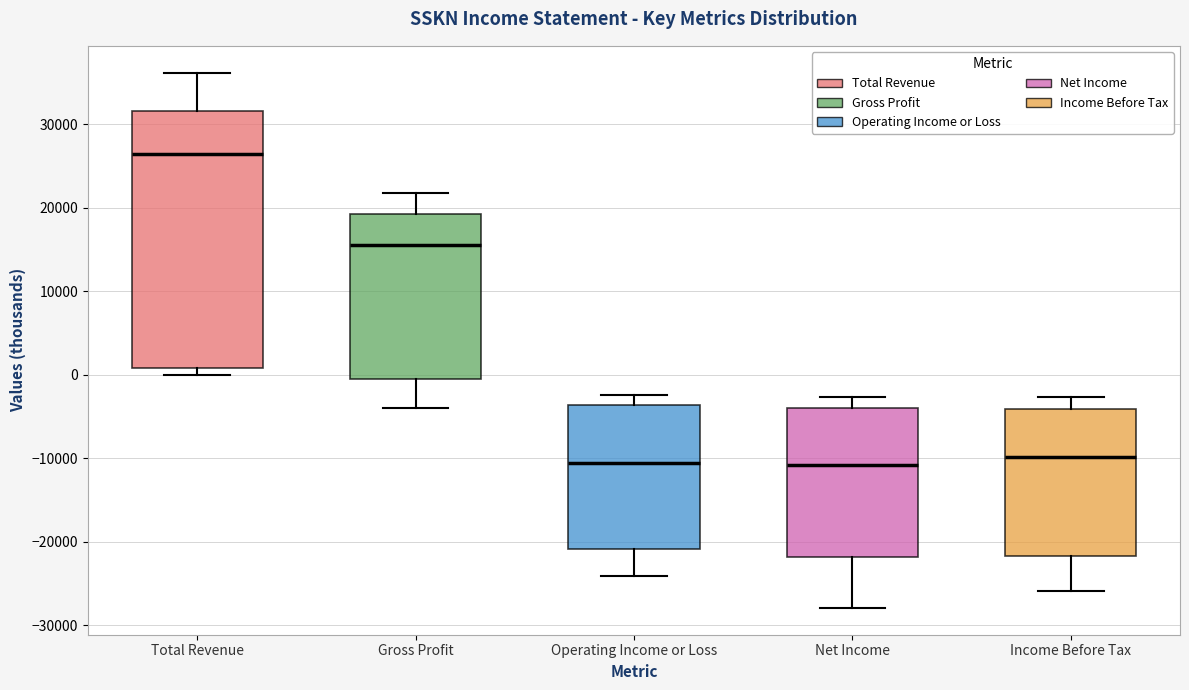

Reading left to right, transcribe this box plot: for each box, give where its median line is, the range the box spans, and where its two whiskers end, as read against the y-axis. The values are not printed on the chart, so give them approximately, as read against the axis.

Total Revenue: median 27000, box 1000 to 32000, whiskers 0 to 36000
Gross Profit: median 16000, box 0 to 19000, whiskers -4000 to 22000
Operating Income or Loss: median -11000, box -21000 to -4000, whiskers -24000 to -2000
Net Income: median -11000, box -22000 to -4000, whiskers -28000 to -3000
Income Before Tax: median -10000, box -22000 to -4000, whiskers -26000 to -3000